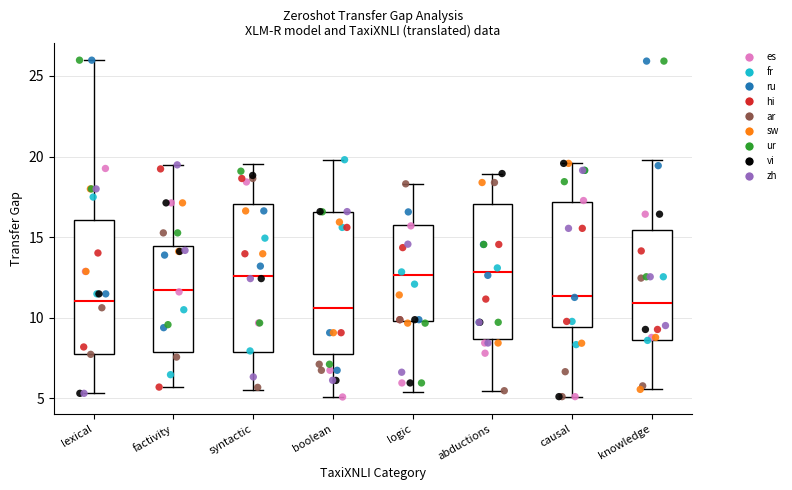

Reading left to right, read every box against the y-axis: the position of its median line, the range the box covers, and the ends of its whiskers. The values are not printed on the chart, so give them approximately, as read against the axis.

lexical: median 11.0, box 7.5 to 16.0, whiskers 5.5 to 26.0
factivity: median 11.5, box 8.0 to 14.5, whiskers 5.5 to 19.5
syntactic: median 12.5, box 8.0 to 17.0, whiskers 5.5 to 19.5
boolean: median 10.5, box 8.0 to 16.5, whiskers 5.0 to 20.0
logic: median 12.5, box 10.0 to 16.0, whiskers 5.5 to 18.5
abductions: median 13.0, box 8.5 to 17.0, whiskers 5.5 to 19.0
causal: median 11.5, box 9.5 to 17.0, whiskers 5.0 to 19.5
knowledge: median 11.0, box 8.5 to 15.5, whiskers 5.5 to 20.0